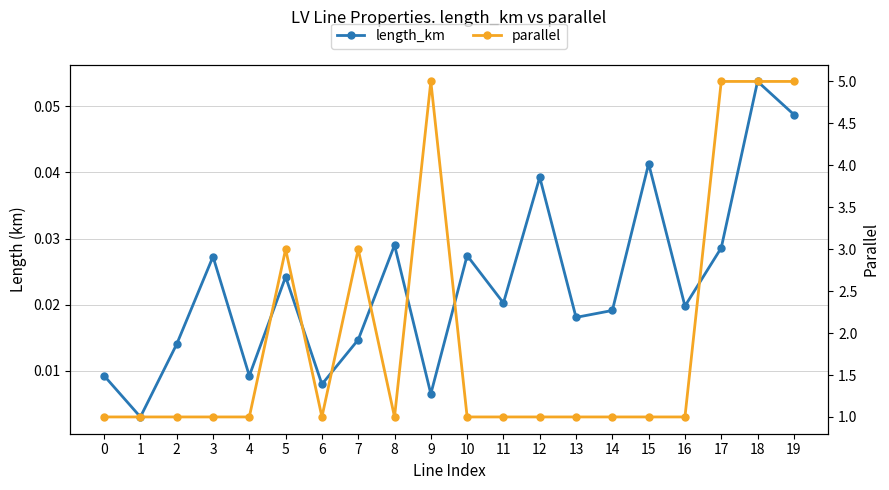

In parallel, how many points are lower than both neighbors (excluding endpoints)?

2